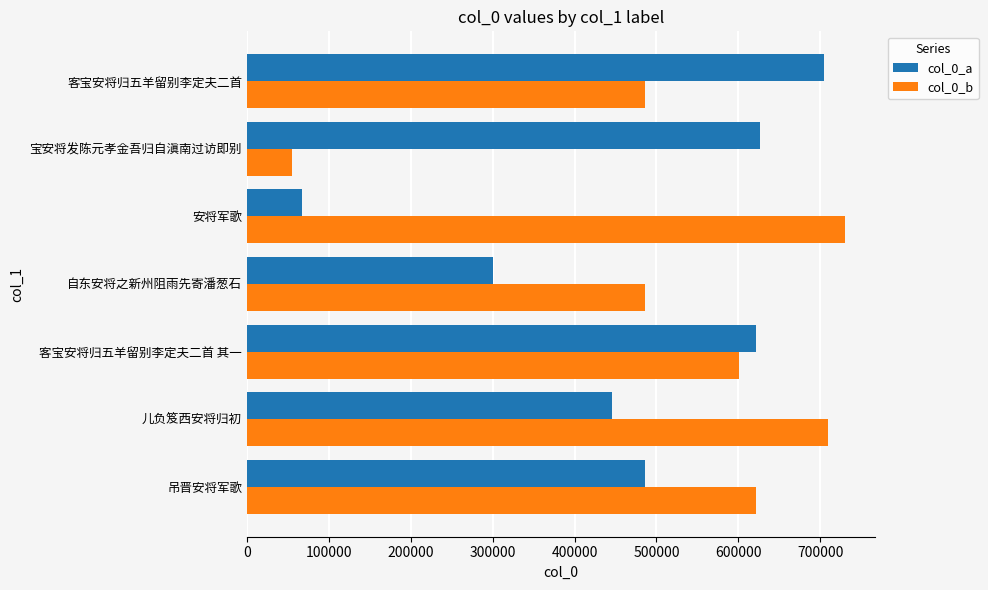

What is the difference between the maximum and minimum values in the col_0_b series?

675908